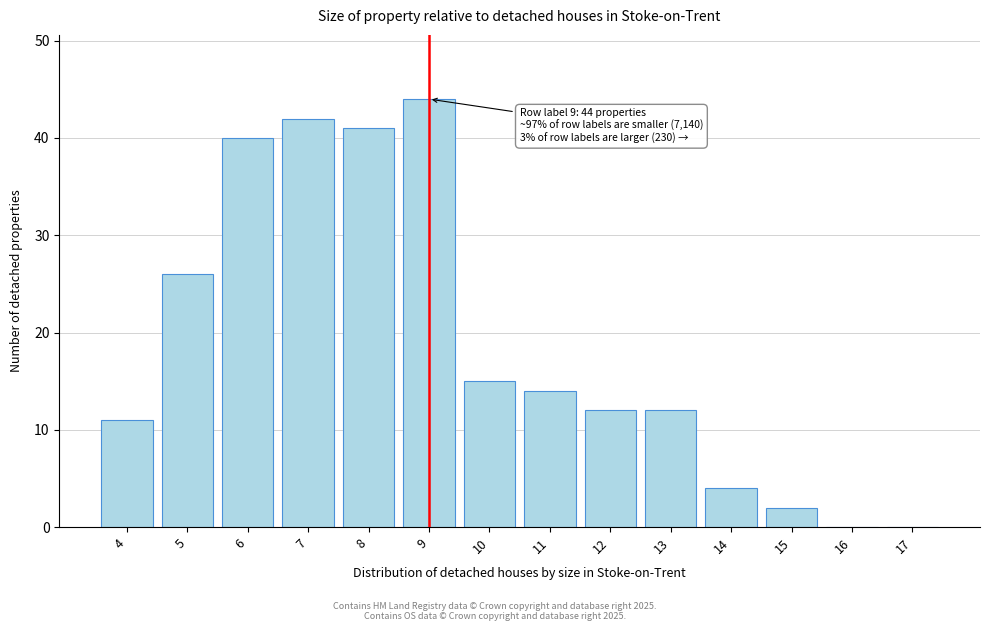

Reading left to right, transcribe all the data shown in this chart.

4=11	5=26	6=40	7=42	8=41	9=44	10=15	11=14	12=12	13=12	14=4	15=2	16=0	17=0